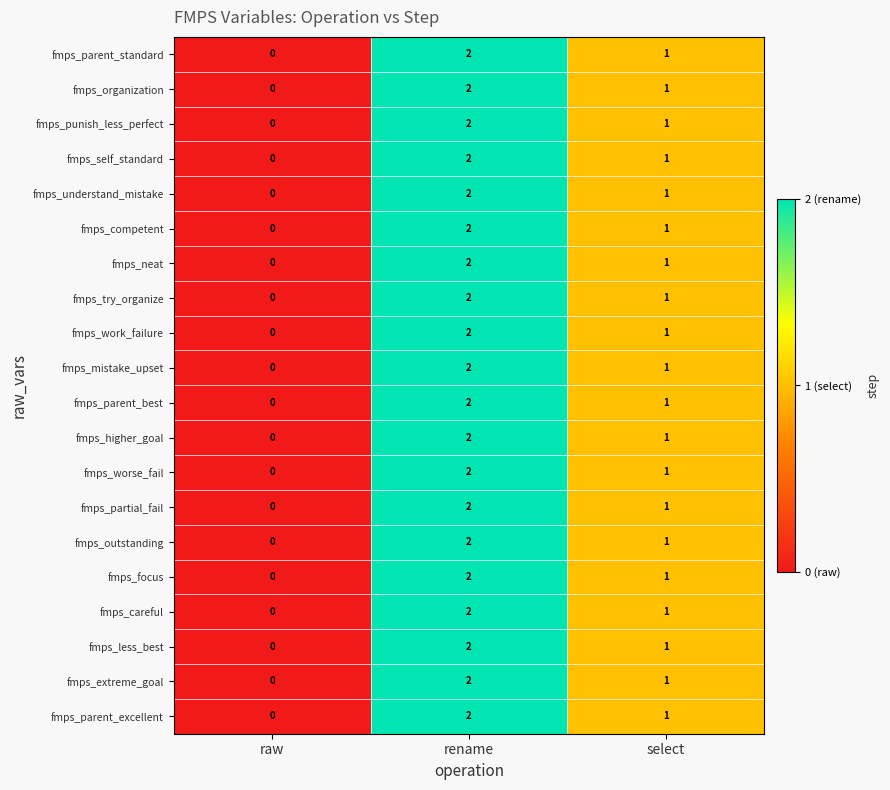

Where does the fmps_careful series first go above 1?

rename